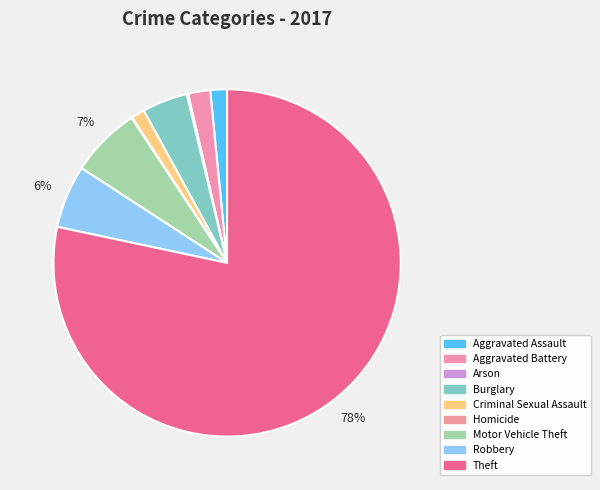

True or false: Robbery accounts for 13% of the total.

False